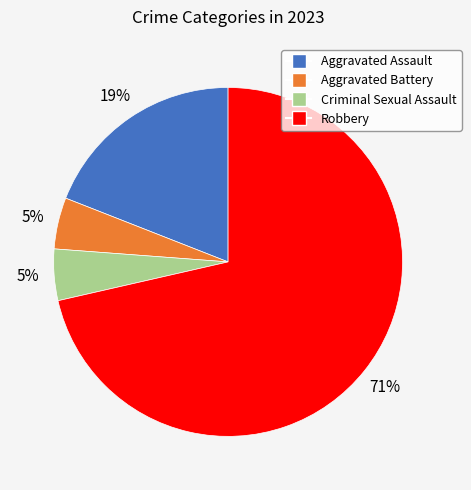

To the nearest percent, what portion does Aggravated Battery represent?

5%